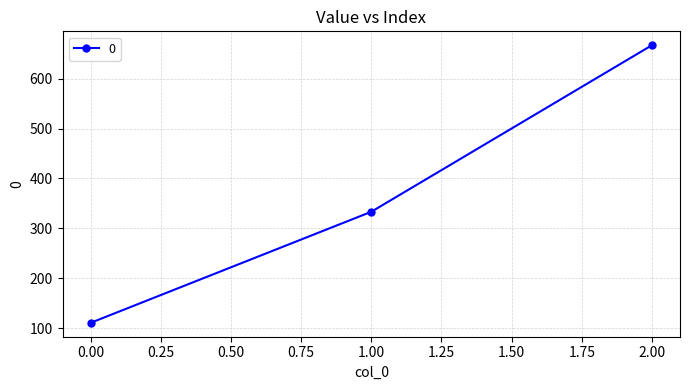

Is it true that the value at 0.00 is 187.7?

False